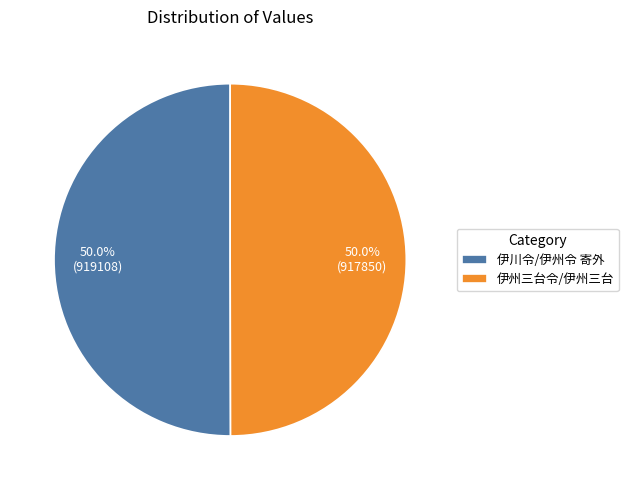

Combined, what portion of the pie is 伊州三台令/伊州三台 and 伊川令/伊州令 寄外?

100.0%